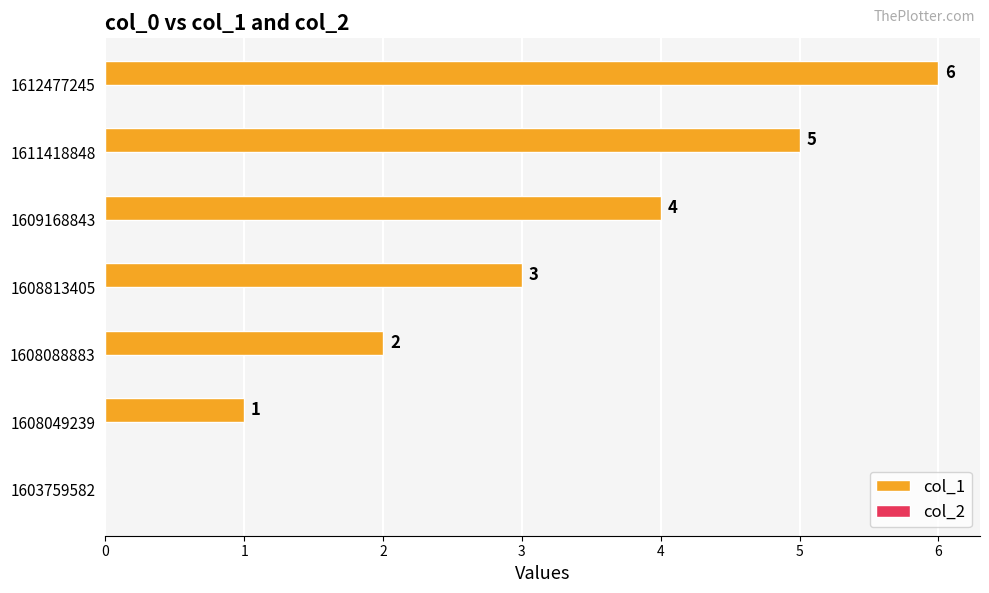

The chart shows a value of 4 at 1609168843. True or false?

True